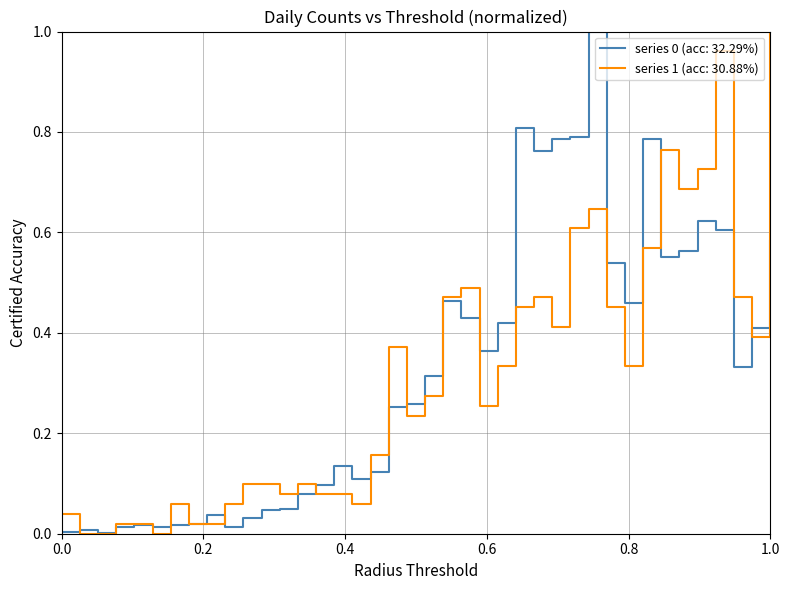

The value of series 1 (acc: 30.88%) at 0.0 is 0.1. True or false?

False